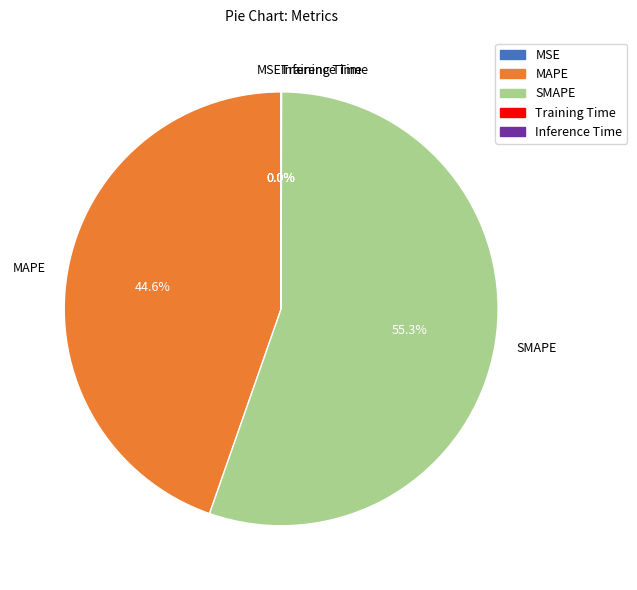

Which slice is the largest?

SMAPE